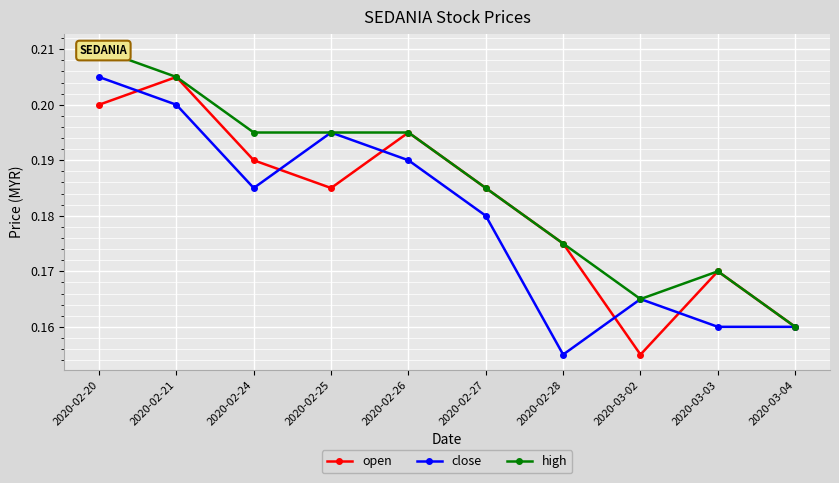

Between 2020-02-26 and 2020-03-04, which series saw the biggest shift?

open